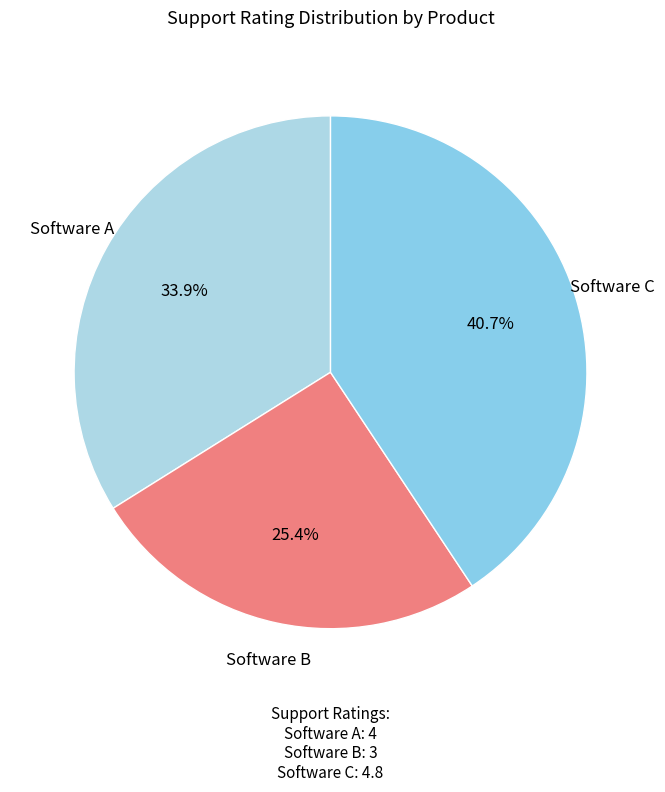

Count the number of slices in the pie.

3